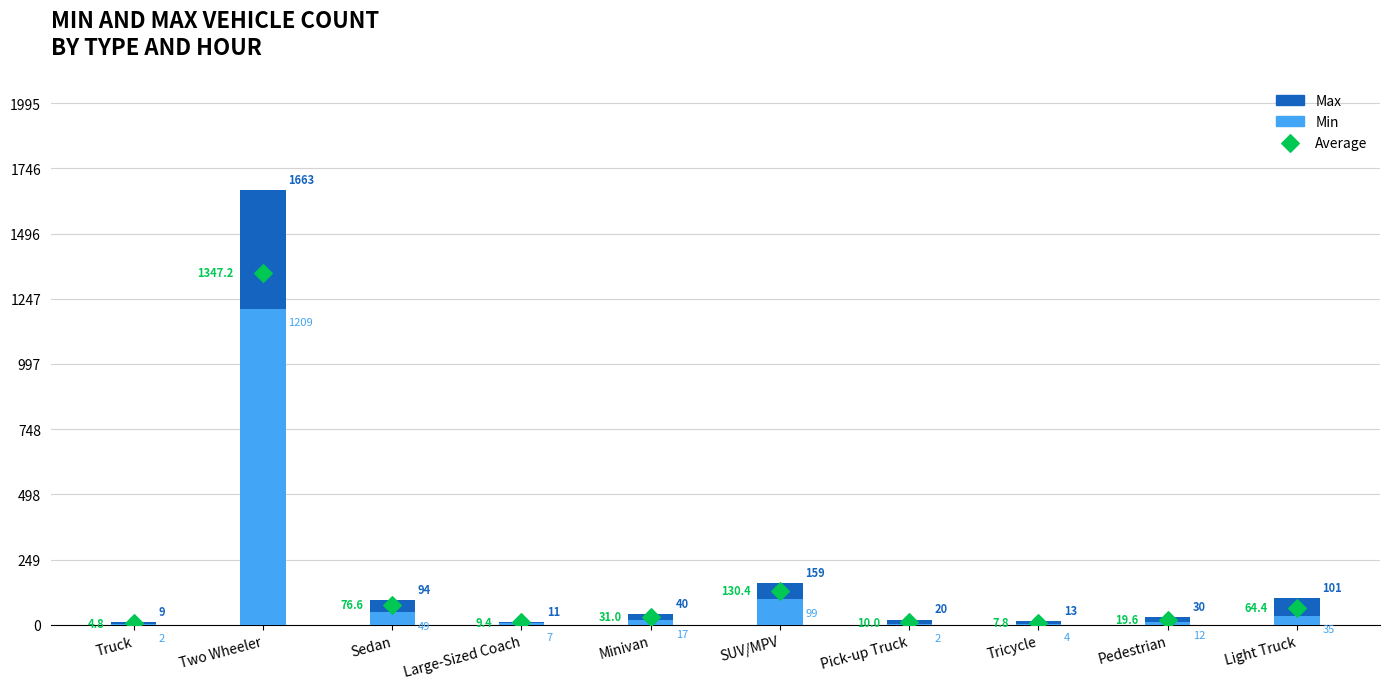

Which series has the largest total across all categories?

Max